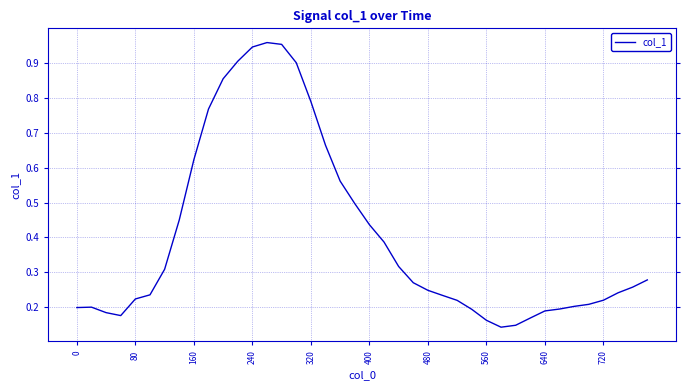

Does the chart have visible grid lines?

Yes